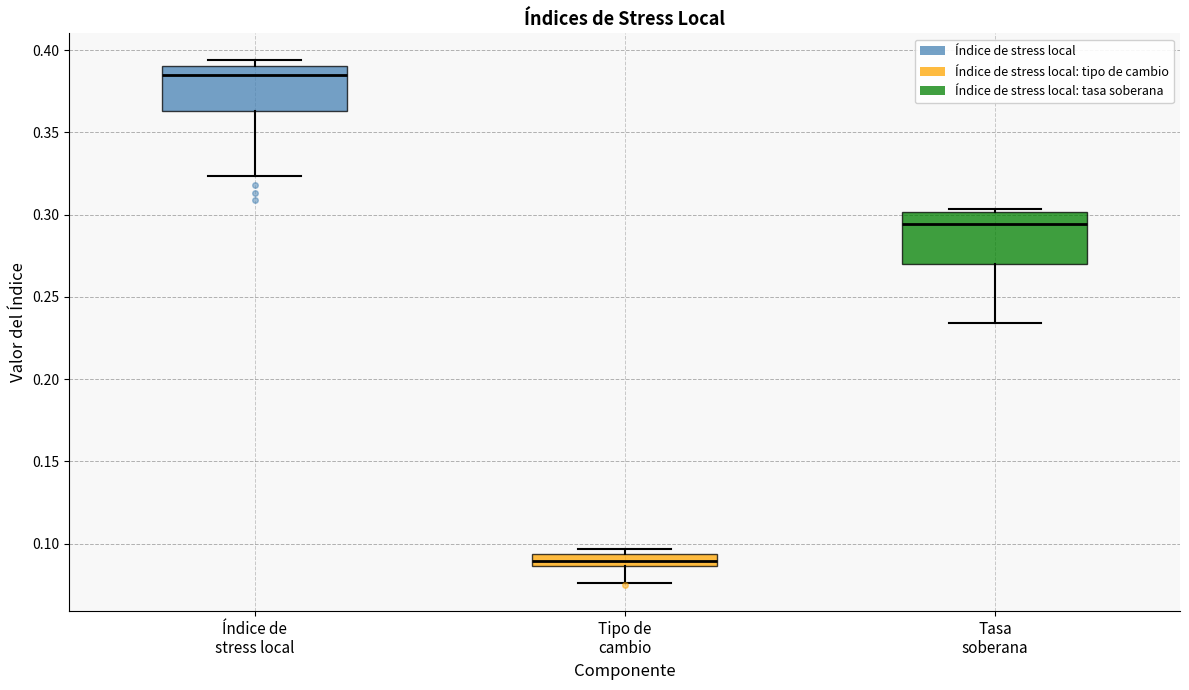

Where does the median line of the box for Tipo de cambio sit on the y-axis? The values are not printed on the chart, so give them approximately, as read against the axis.

0.090